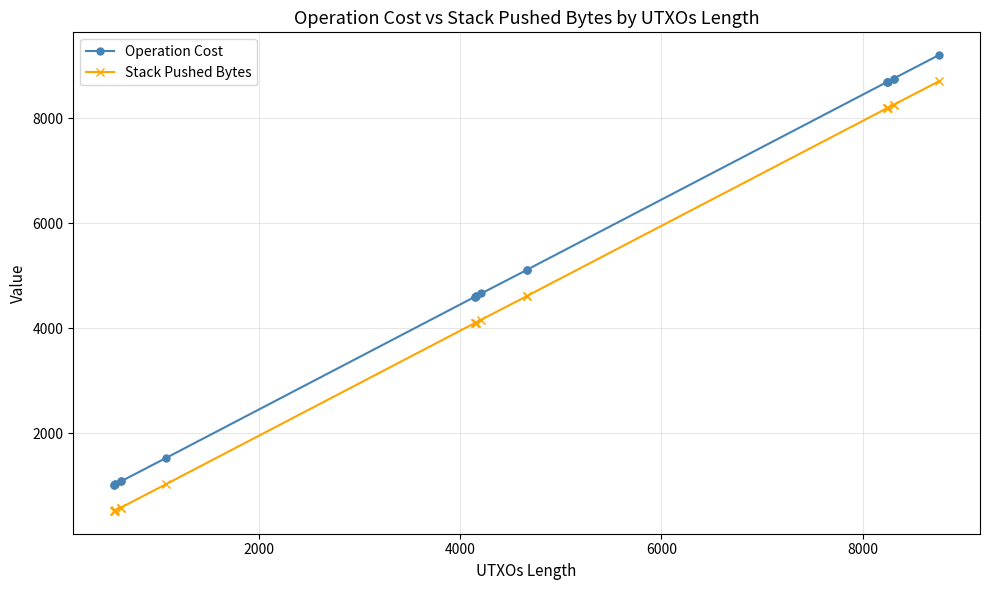

Which series has the largest total across all categories?

Operation Cost